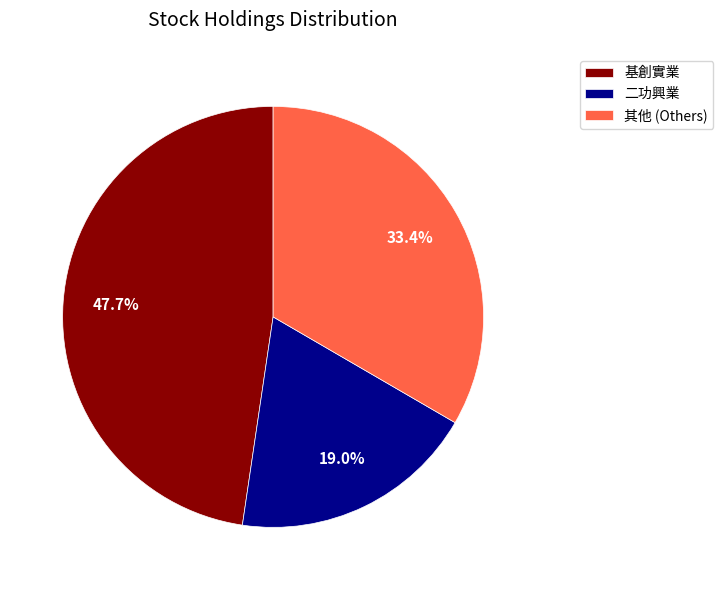

Do 二功興業 and 基創實業 together represent more than half of the pie?

Yes